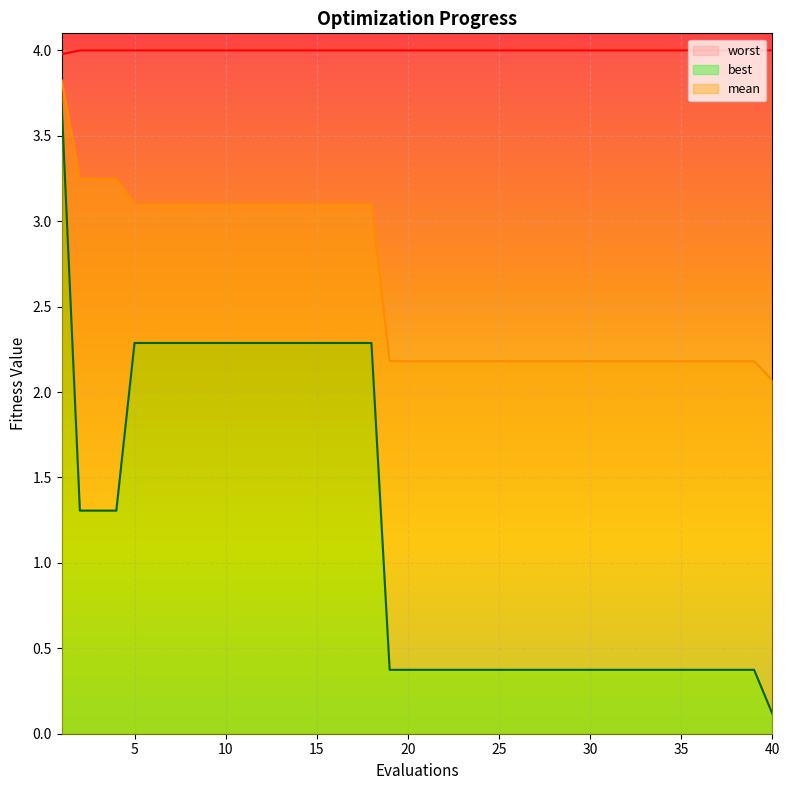

Which series has the largest range (max minus min)?

best